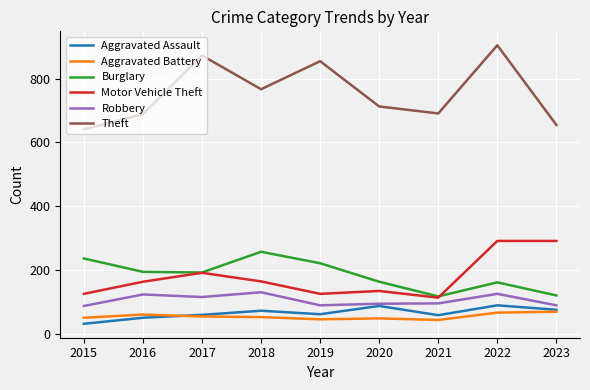

Which series has the widest spread of values?

Theft